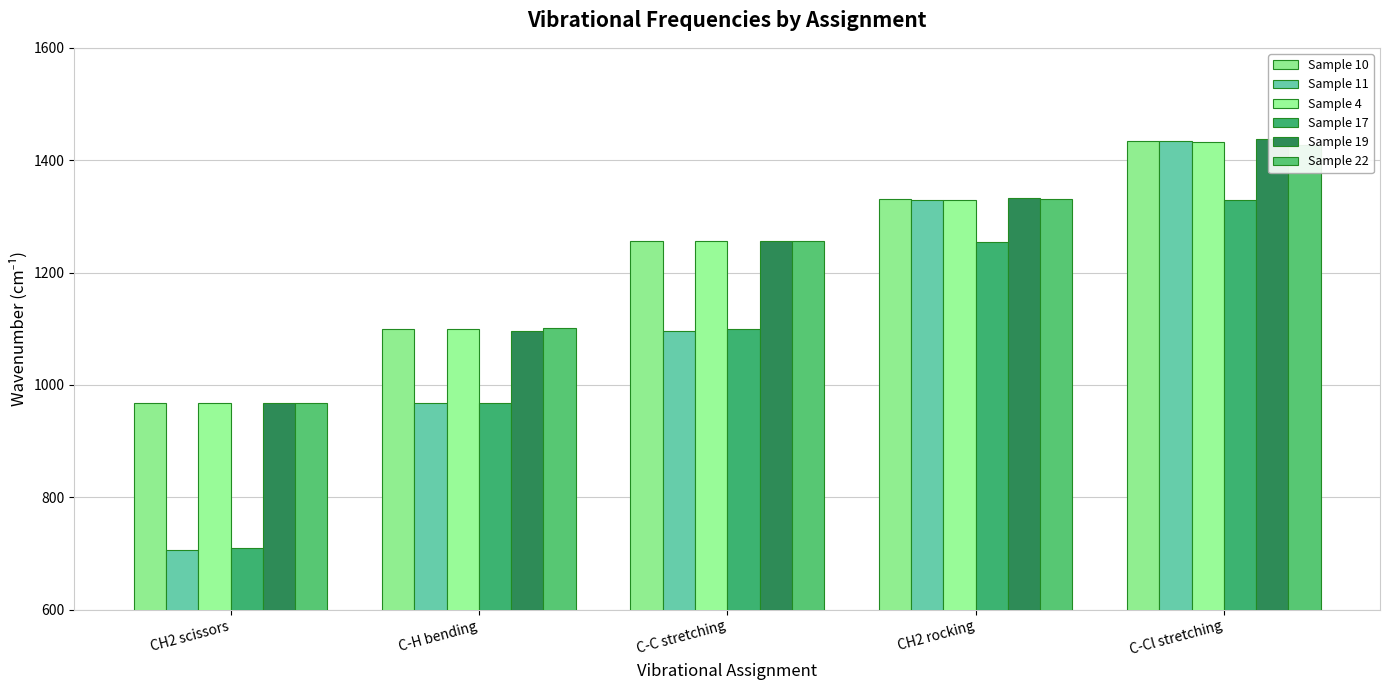

Does the chart contain stacked bars?

No